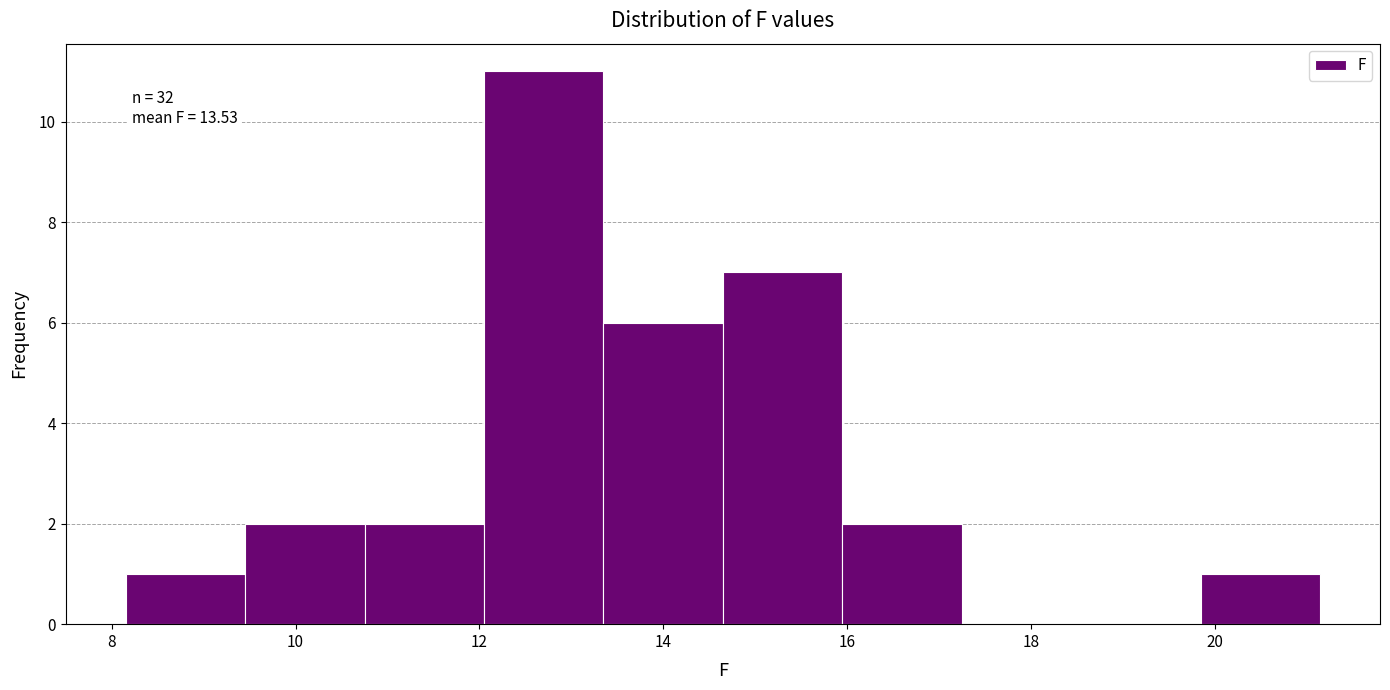

Over which range of the x-axis is the bar tallest?

12.05 to 13.35